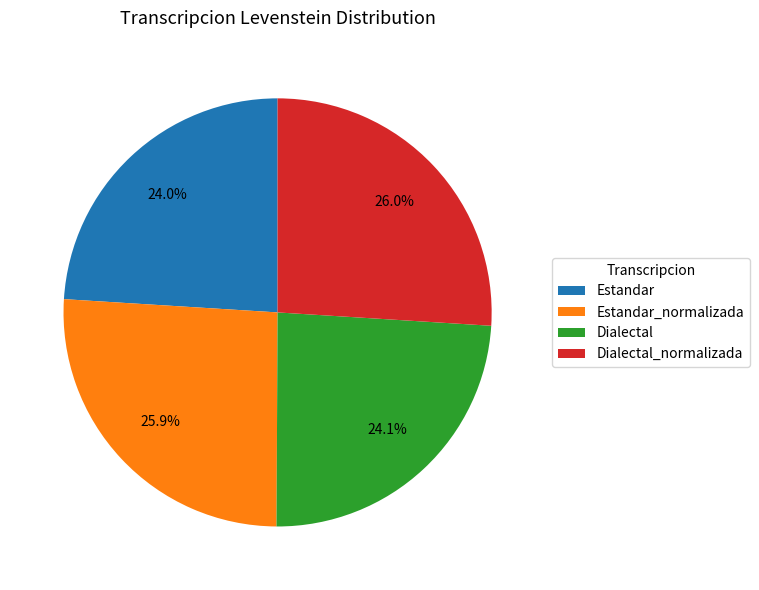

How many slices are in this pie chart?

4